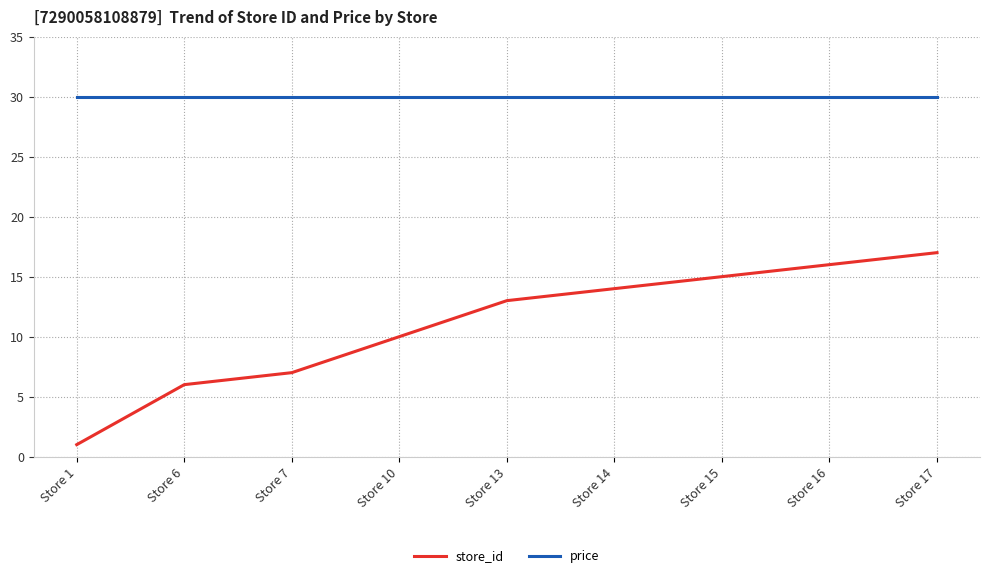

Between Store 13 and Store 15, which series saw the biggest shift?

store_id